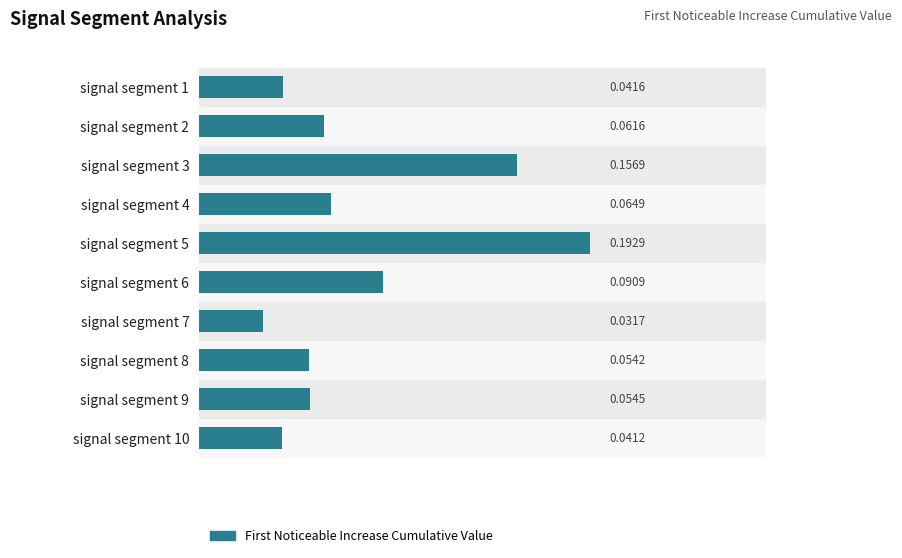

Which has a higher value, signal segment 3 or signal segment 6?

signal segment 3